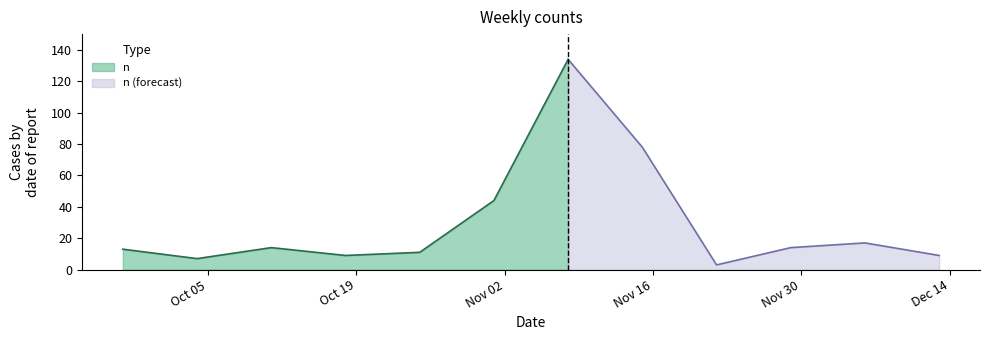

What is the sum of all values?

353